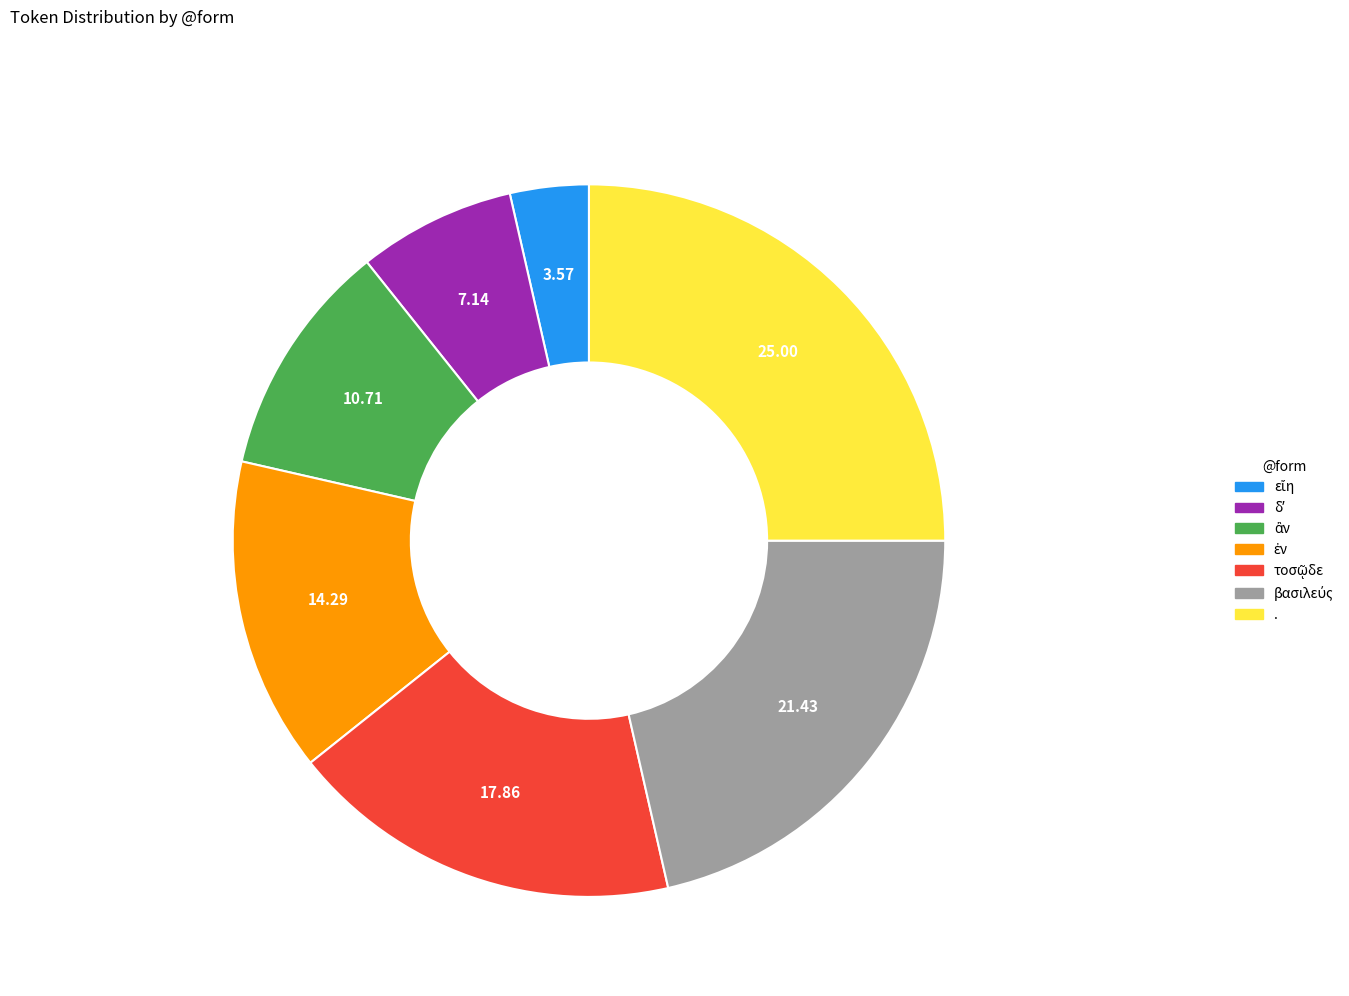

Which slice is the largest?

.